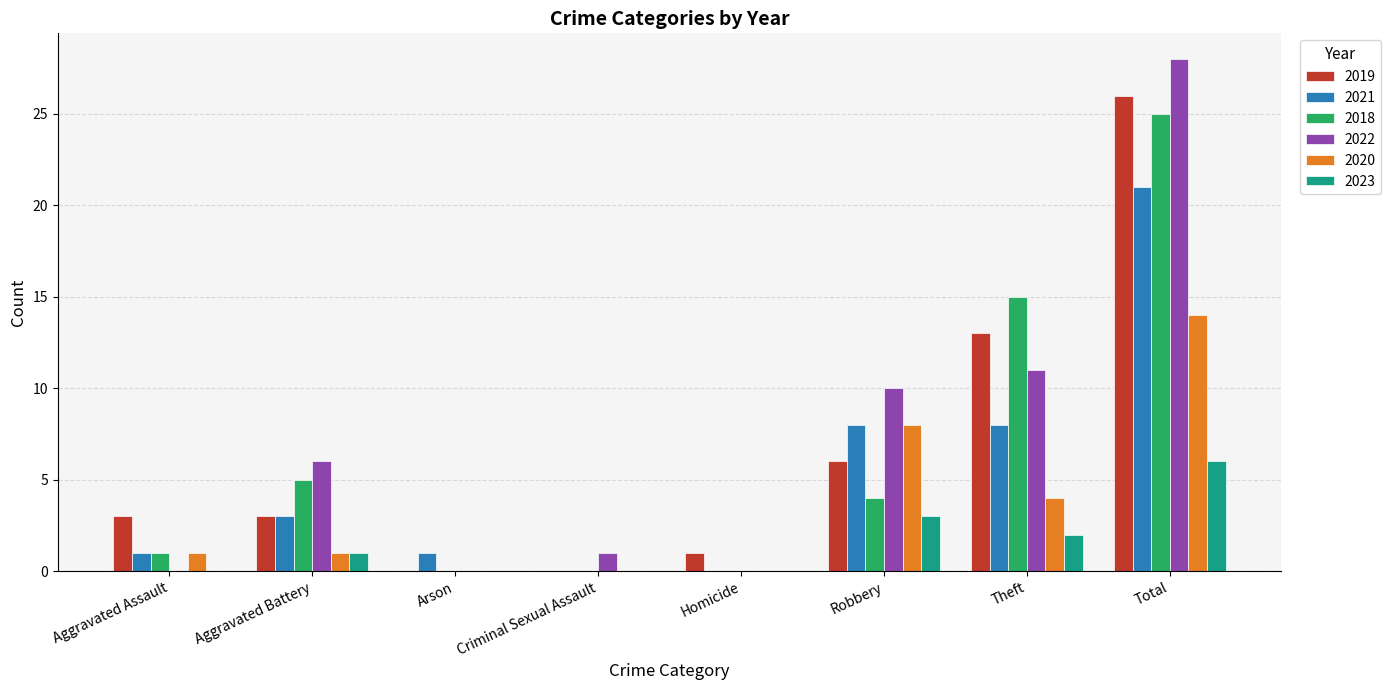

What is the total value across all series at Robbery?

39